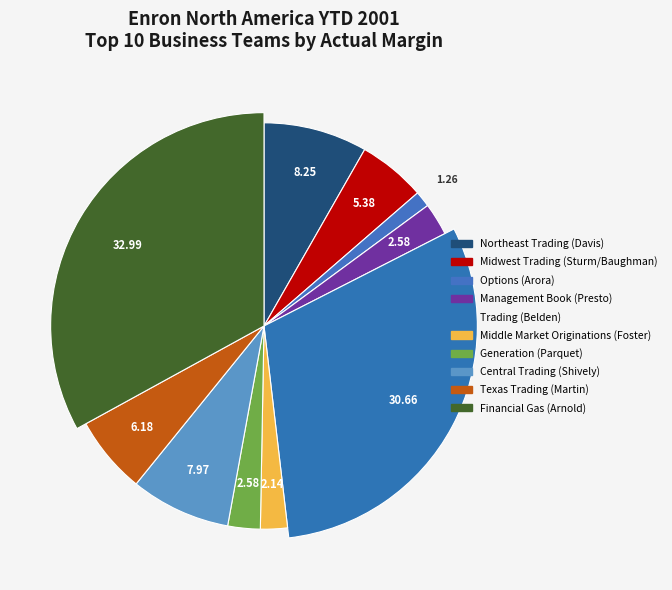

Which slice is the largest?

Financial Gas (Arnold)